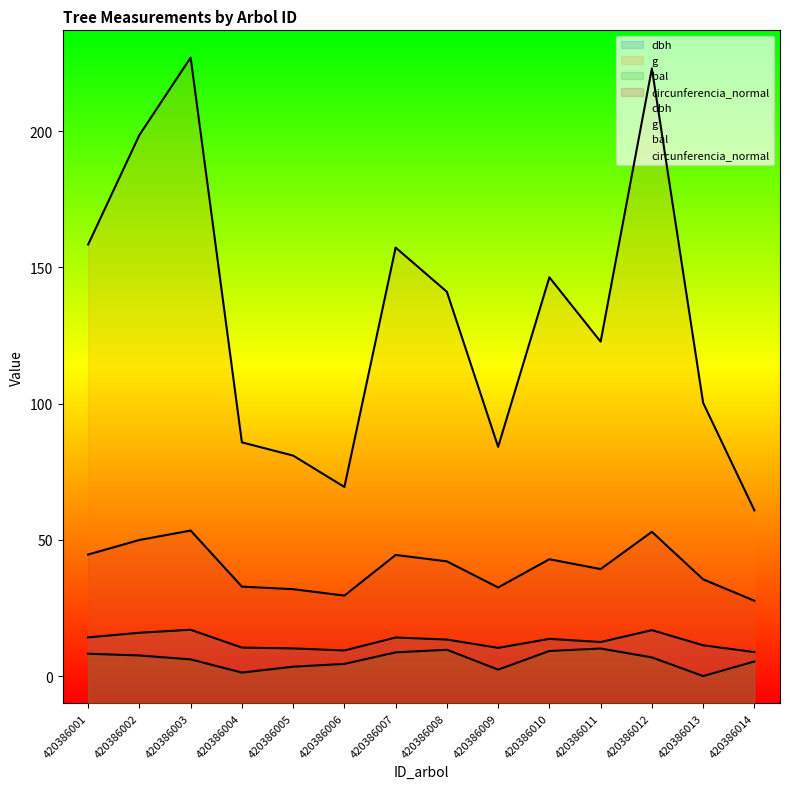

What is the difference between the maximum and second lowest values in the circunferencia_normal series?

23.9